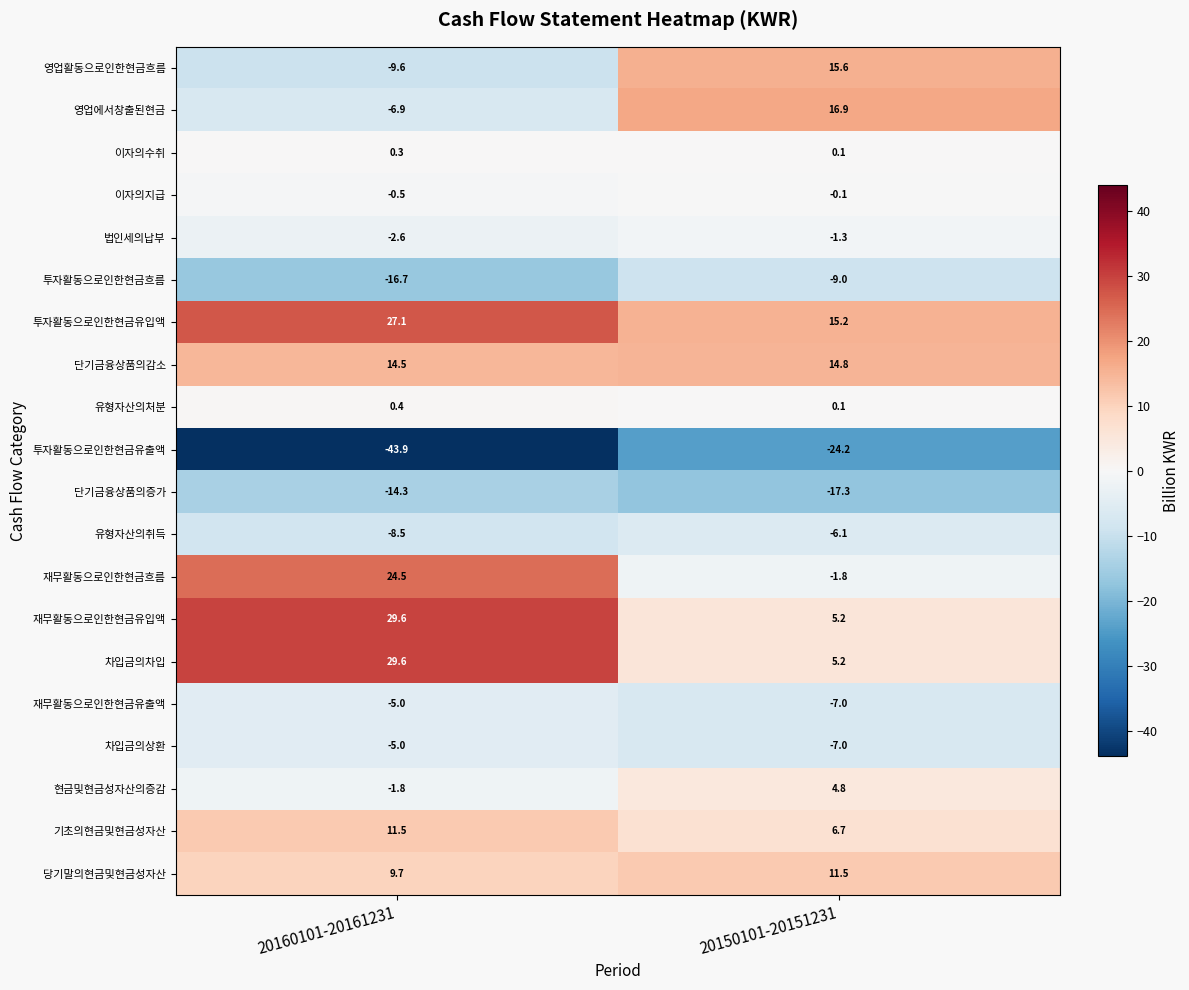

What is the average value of the 유형자산의취득 series?

-7.3